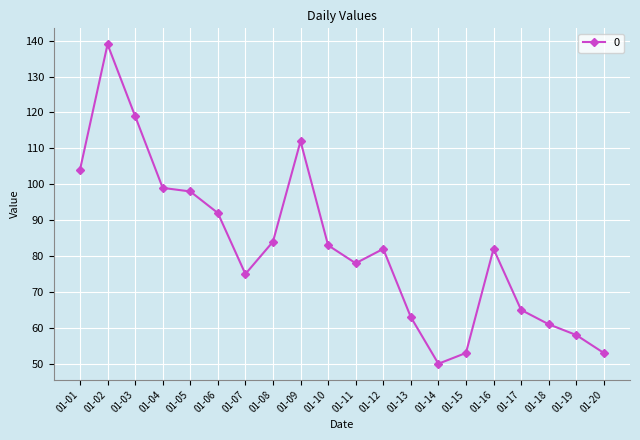

What is the value of the 18th point from the left?

61